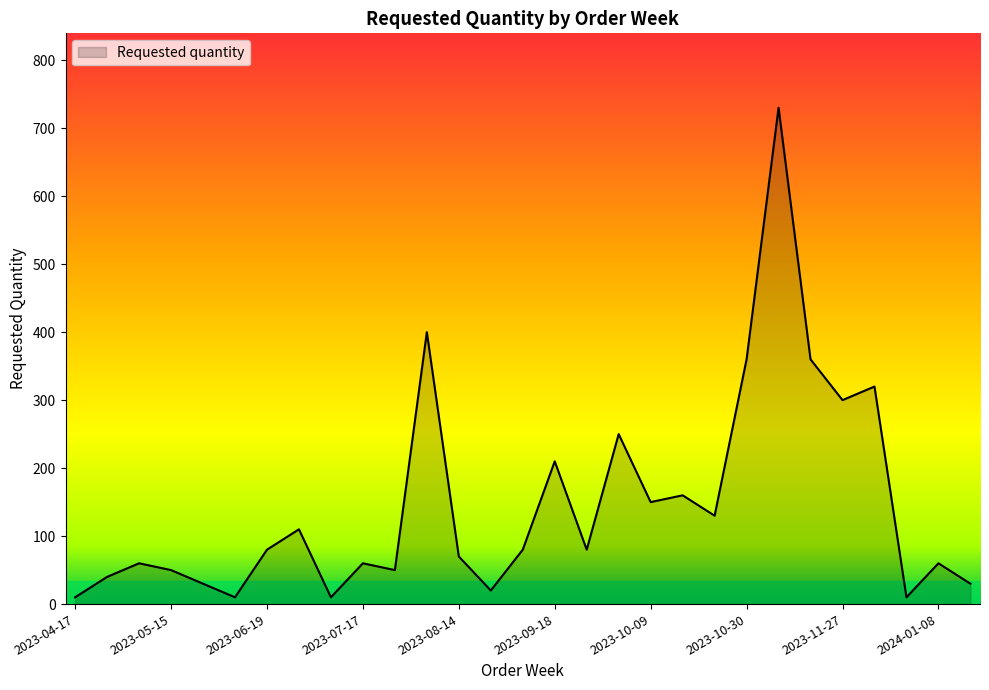

How many lines are shown in the chart?

1